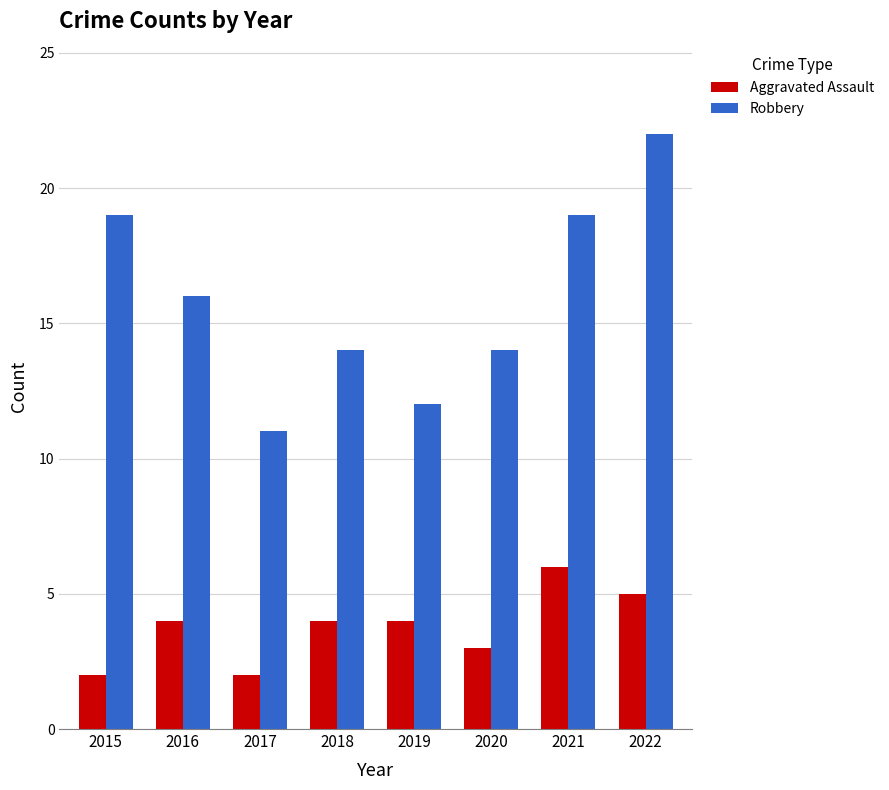

Are the bars grouped side by side (vs. stacked)?

Yes